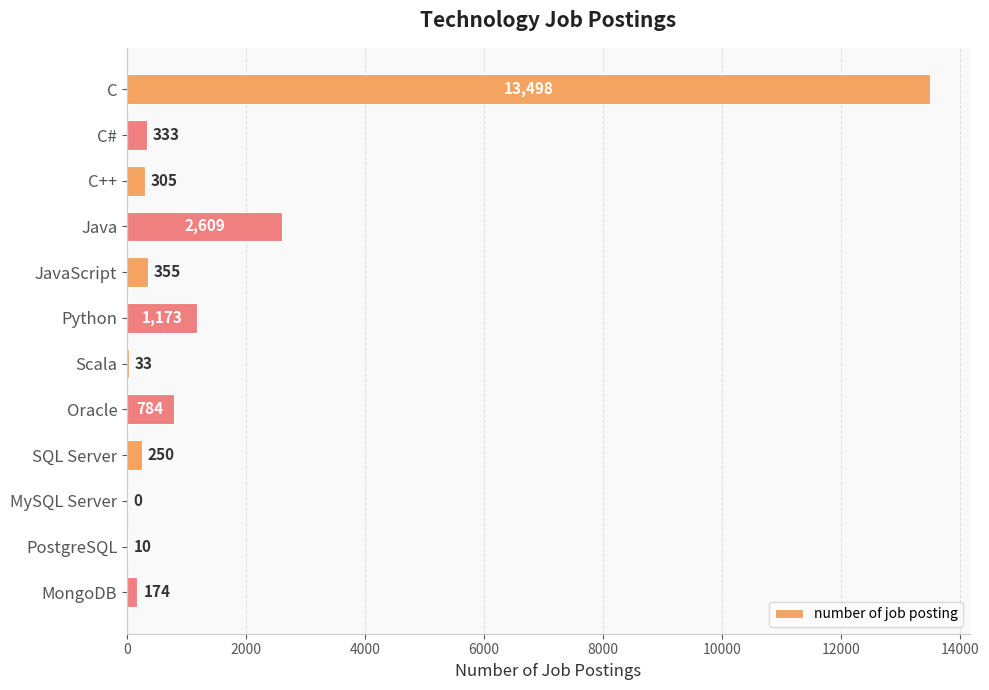

What is the greatest value displayed?

13498